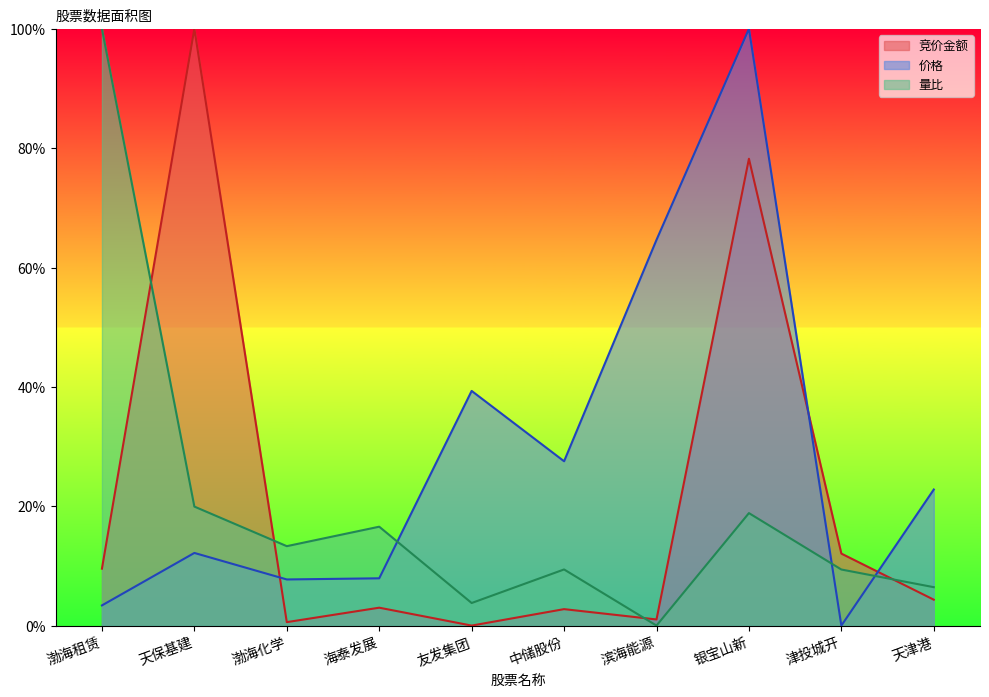

How many lines are shown in the chart?

3